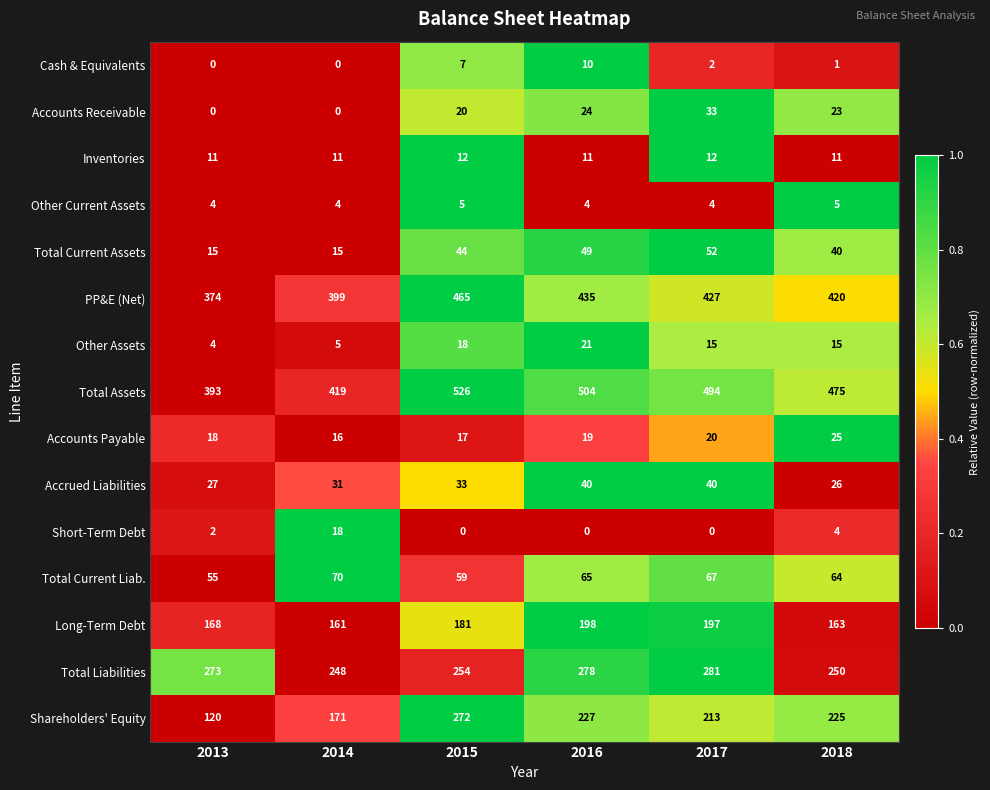

How many Short-Term Debt values are between 0 and 4?

5